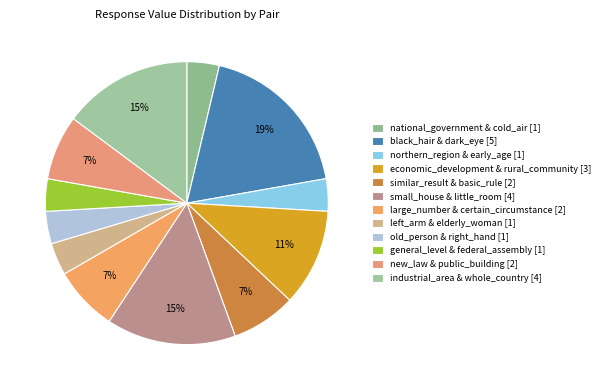

To the nearest percent, what is the difference between the largest and smallest slice percentages?

15%